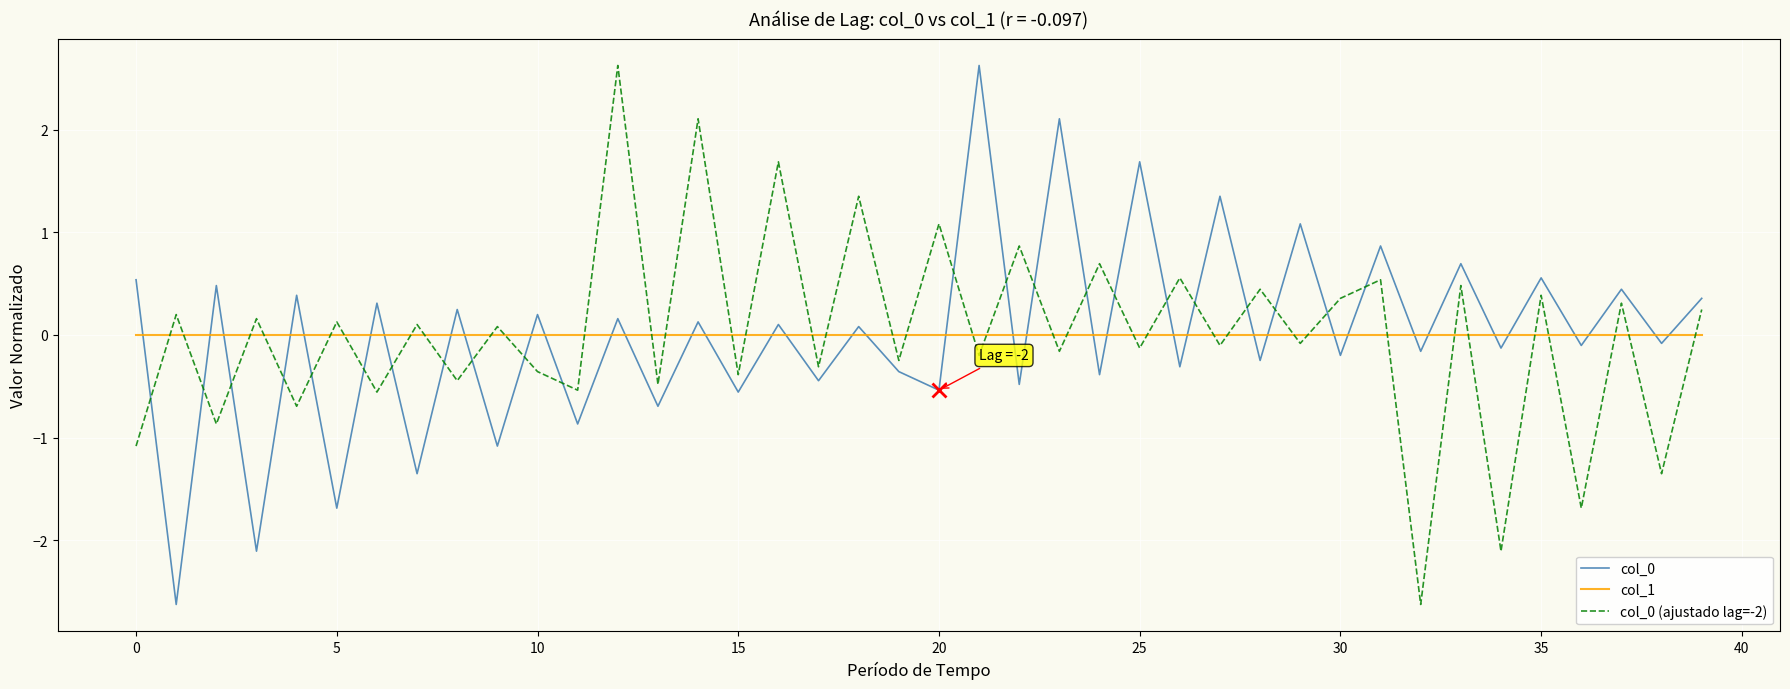

True or false: col_0 and col_1 cross at least once.

True